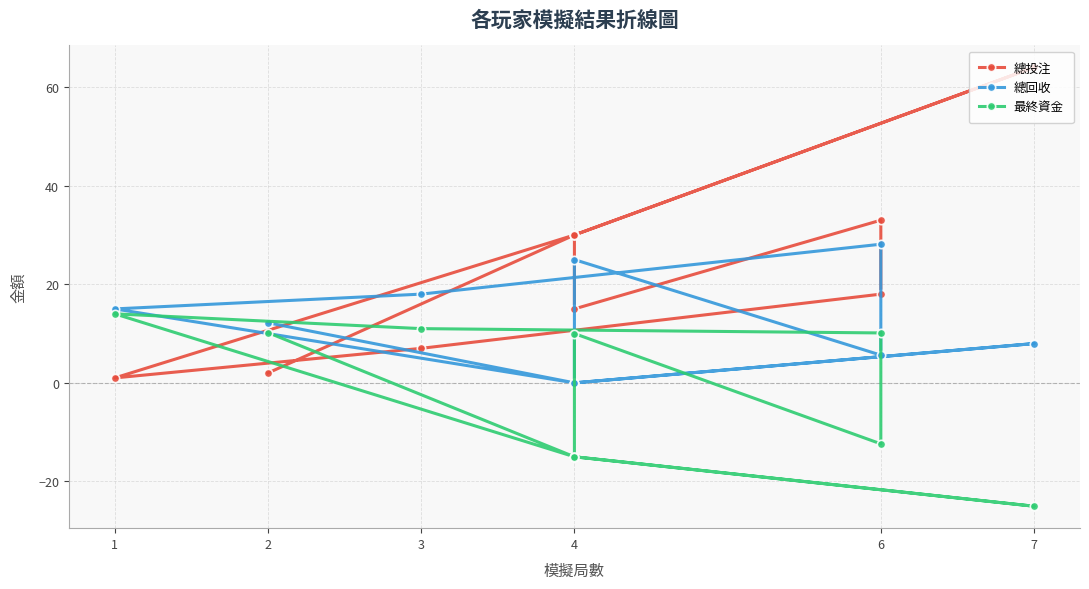

How many lines are shown in the chart?

3